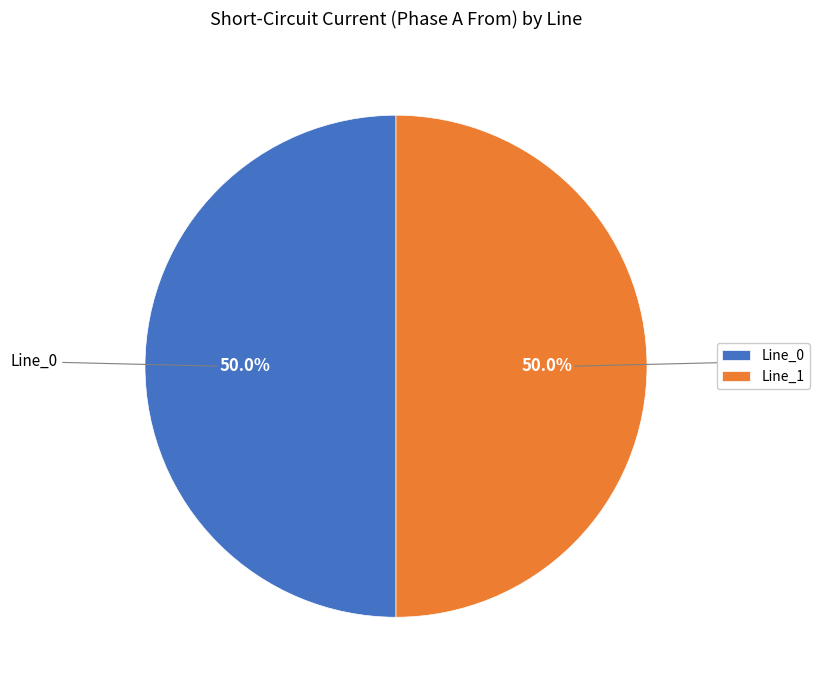

To the nearest percent, what portion does Line_1 represent?

50%